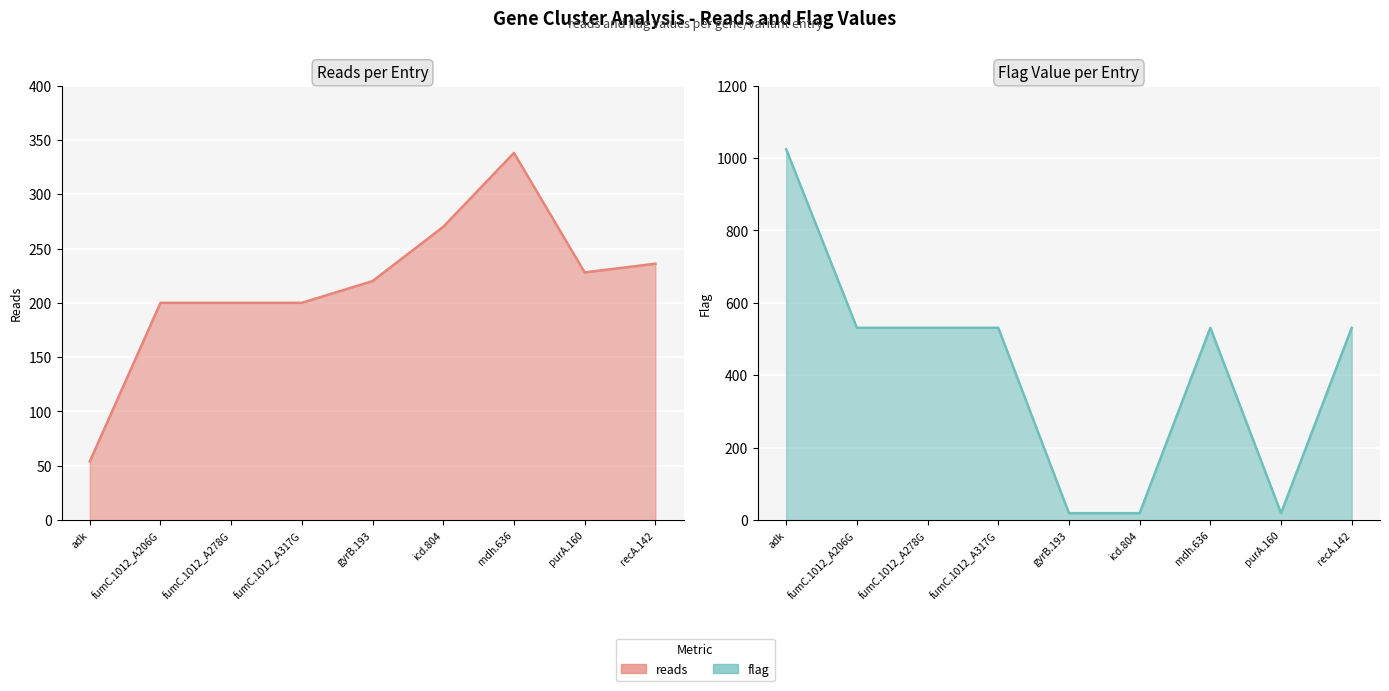

True or false: reads and flag intersect in this chart.

True